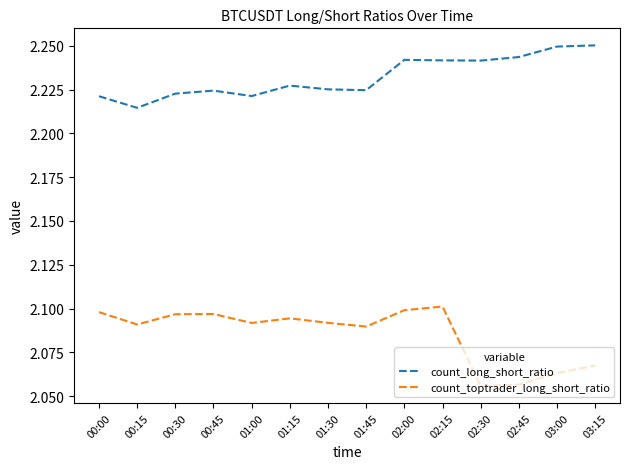

Rank the series by their average value, from highest to lowest.

count_long_short_ratio, count_toptrader_long_short_ratio